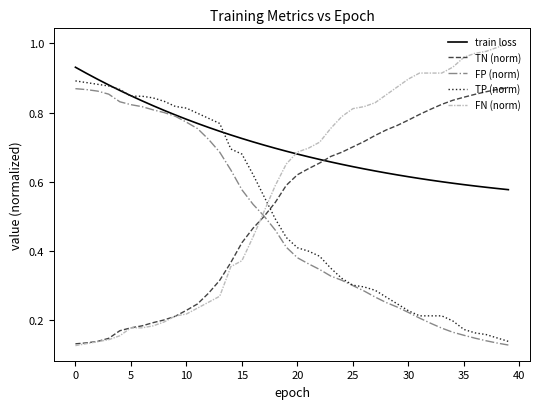

Is this an area chart (filled region under the line)?

No